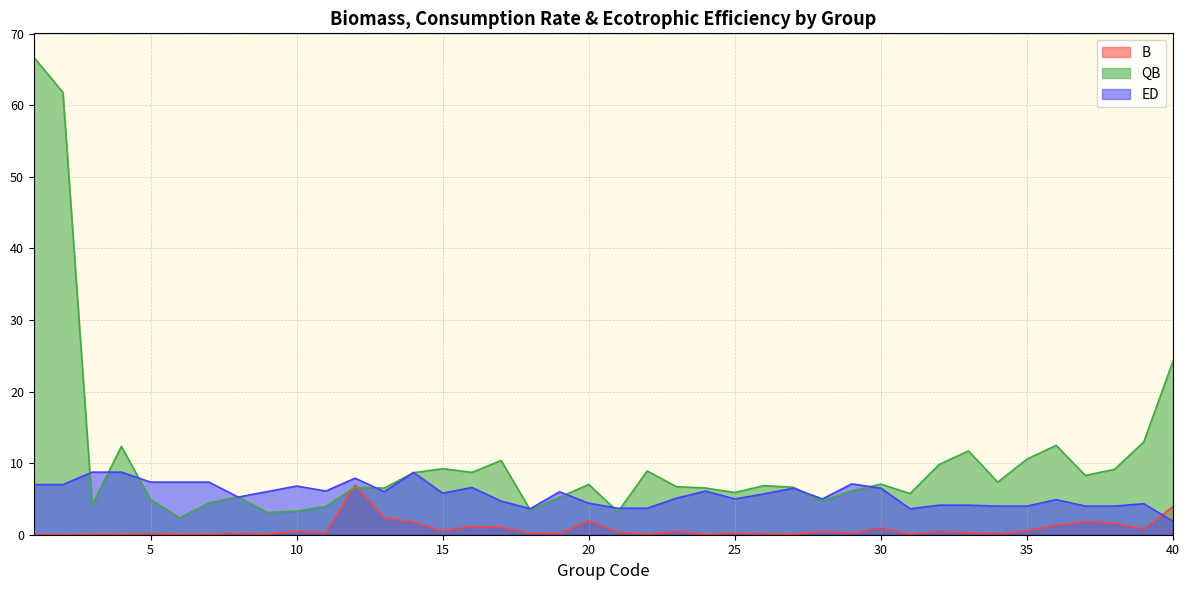

How many interior local peaks does the ED series have?

10